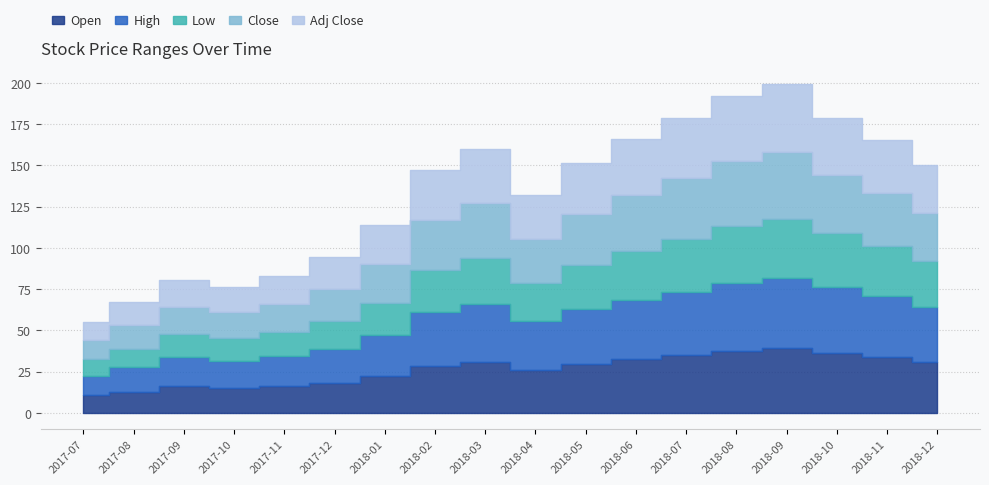

Which has a higher value, 2018-09 or 2017-09?

2018-09